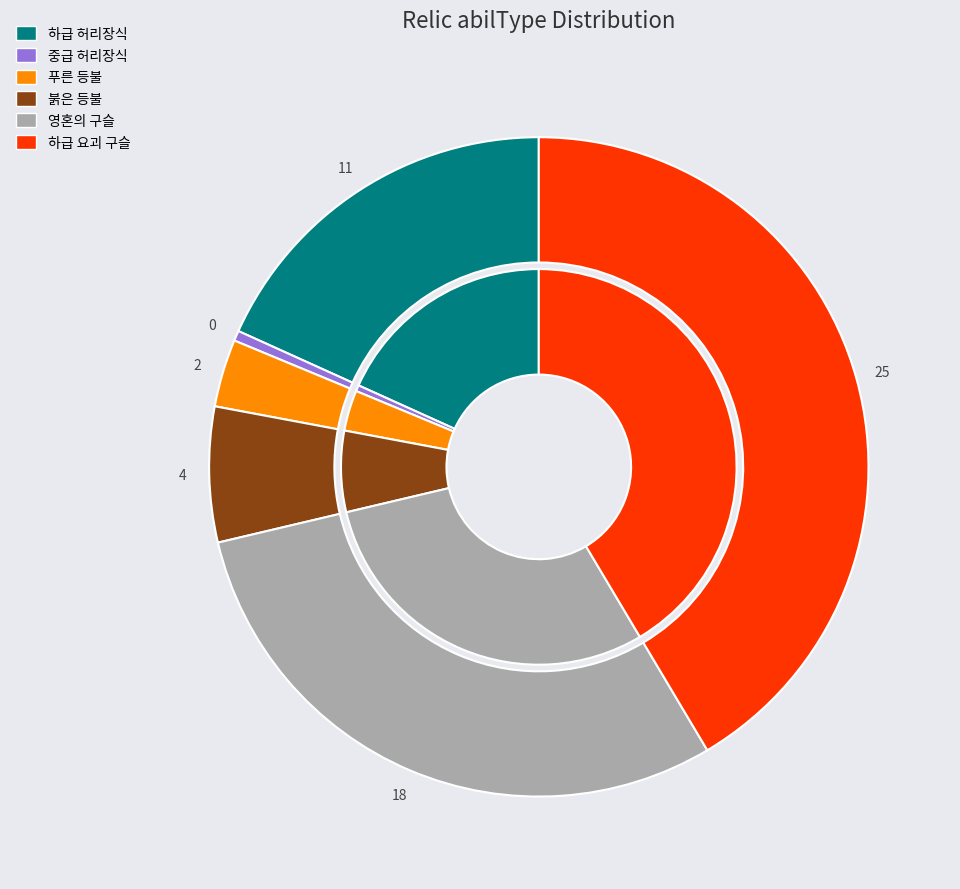

To the nearest percent, what is the combined percentage of 푸른 등불 and 하급 허리장식?

22%